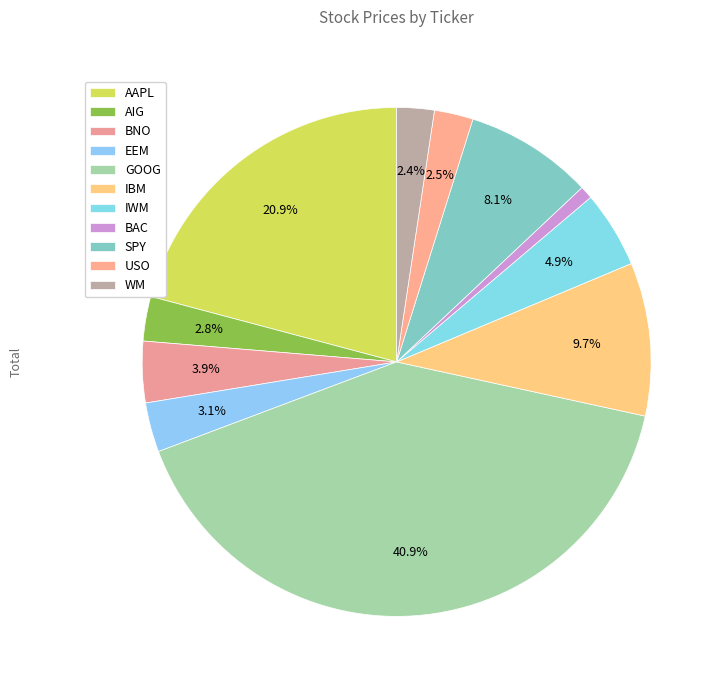

Is EEM the majority of the pie?

No